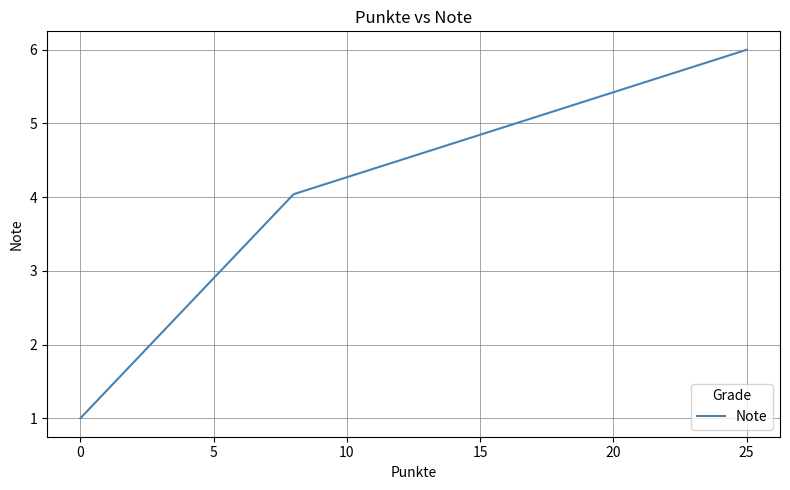

What is the minimum value shown in the chart?

1.0